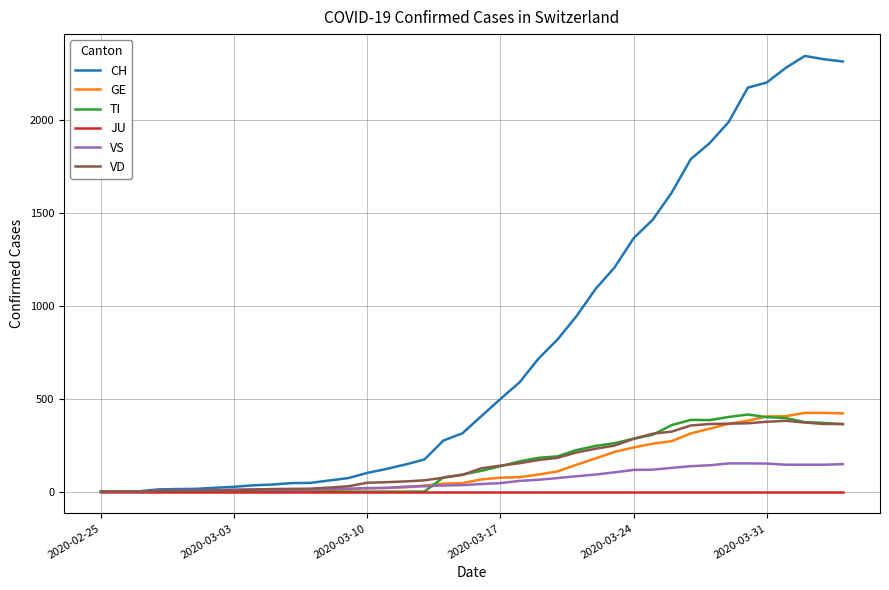

Which series has the largest total across all categories?

CH